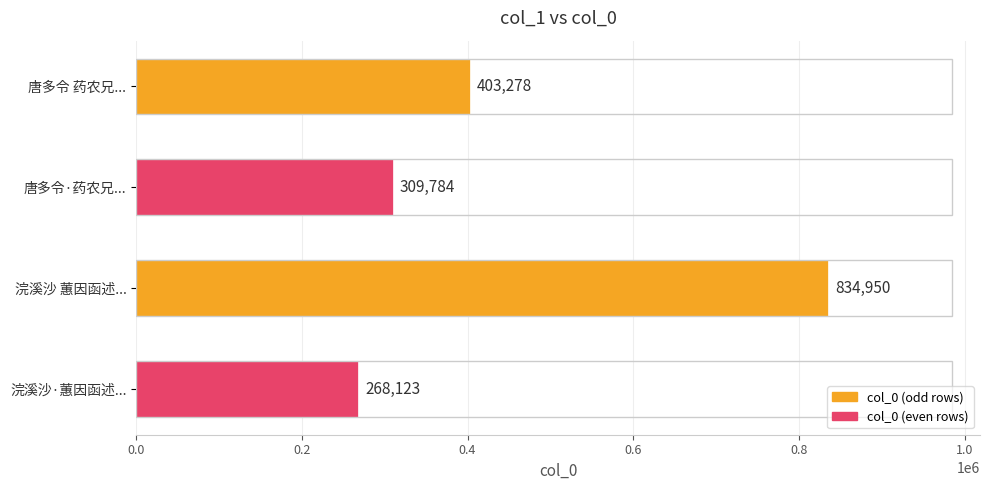

What position from the top is 唐多令 药农兄...?

1